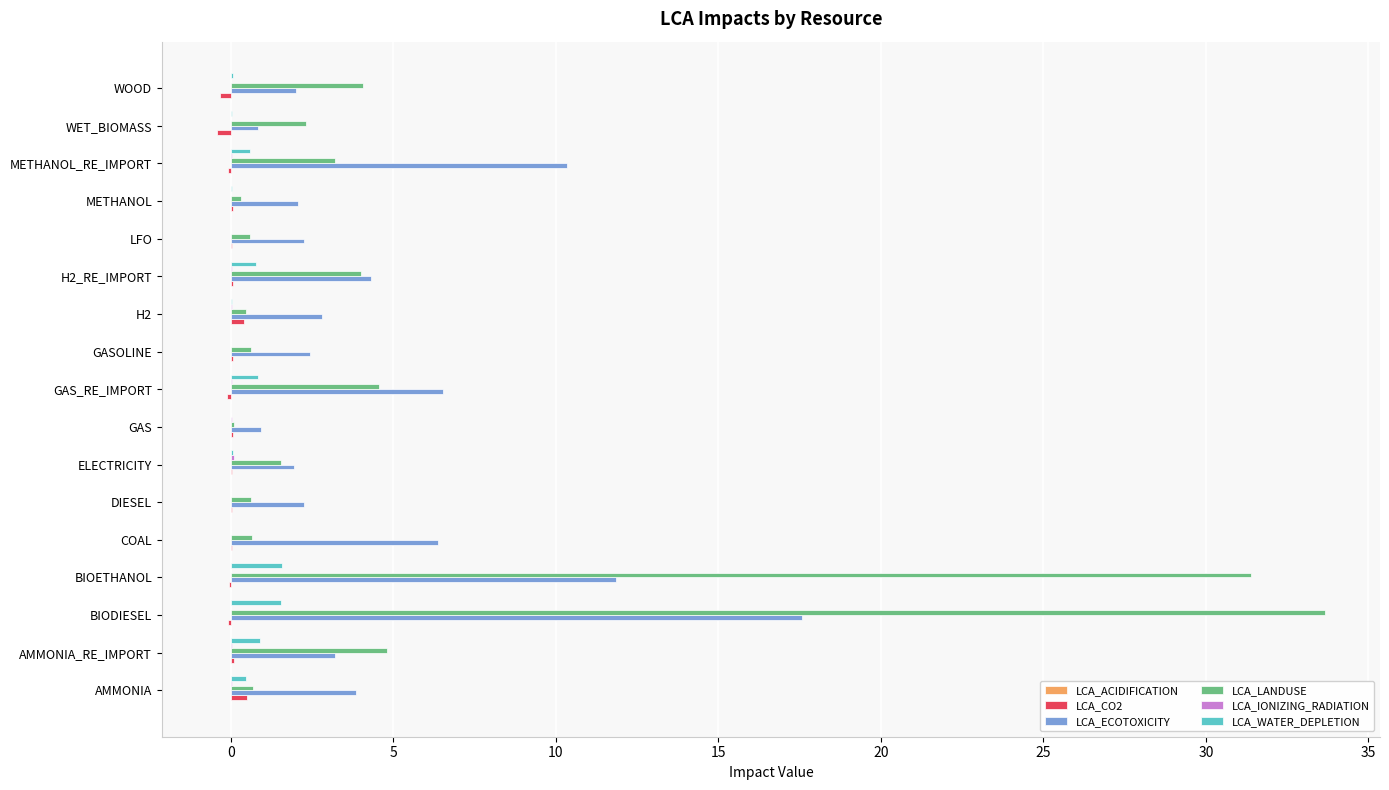

True or false: LCA_ECOTOXICITY has a value of 0.9 at GAS.

True